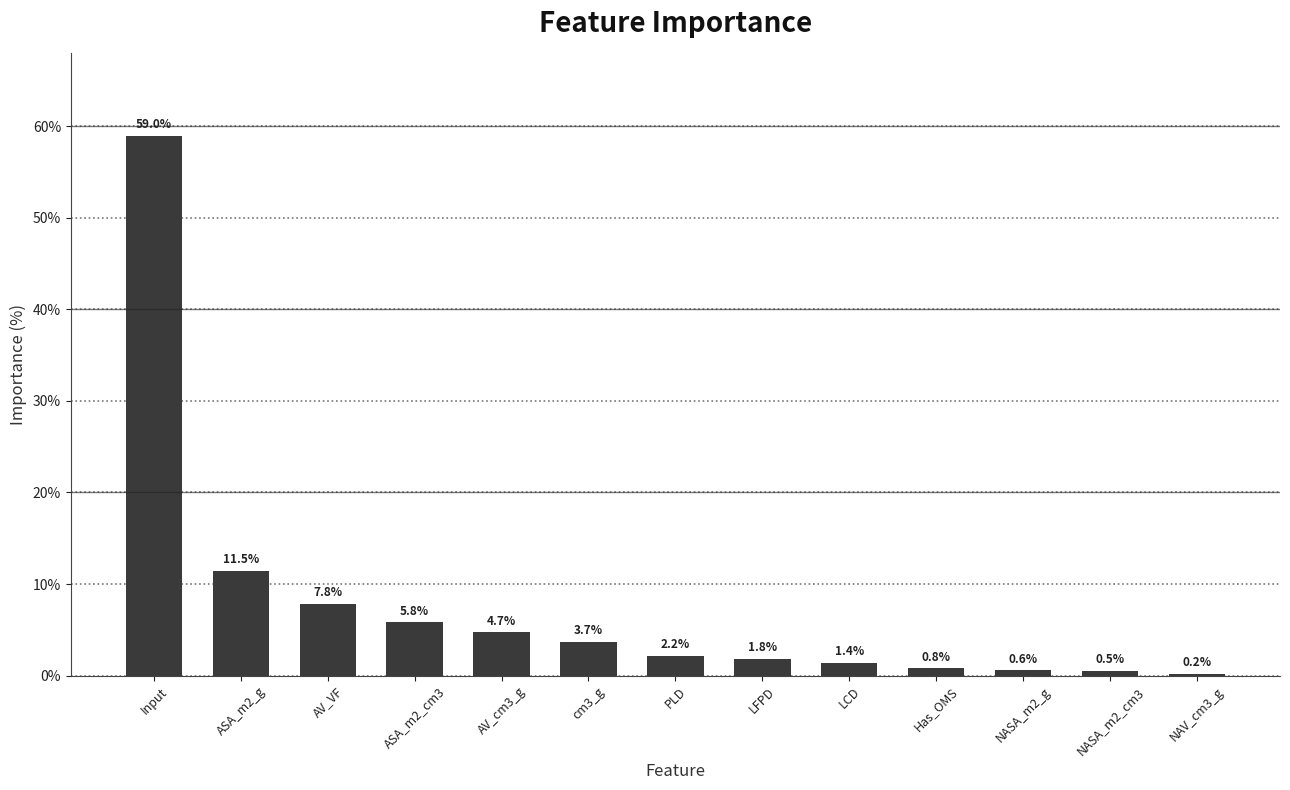

Count the number of categories in the chart.

13